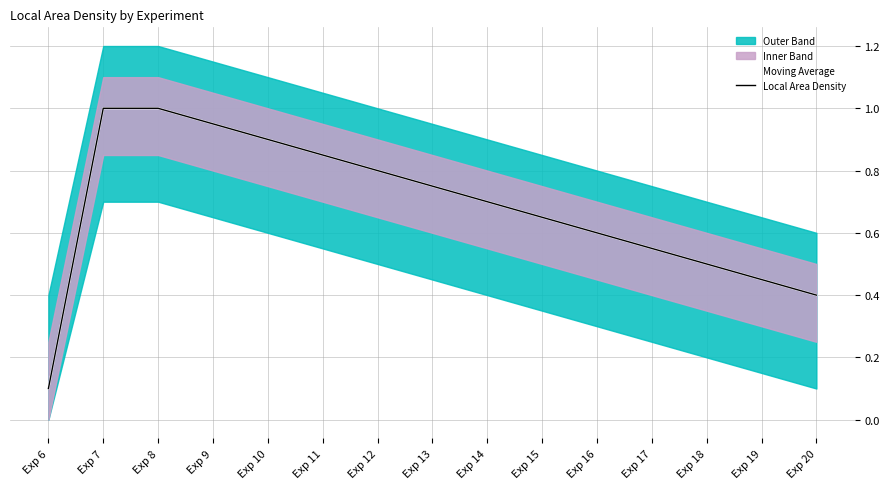

True or false: Moving Average and Local Area Density cross at least once.

False